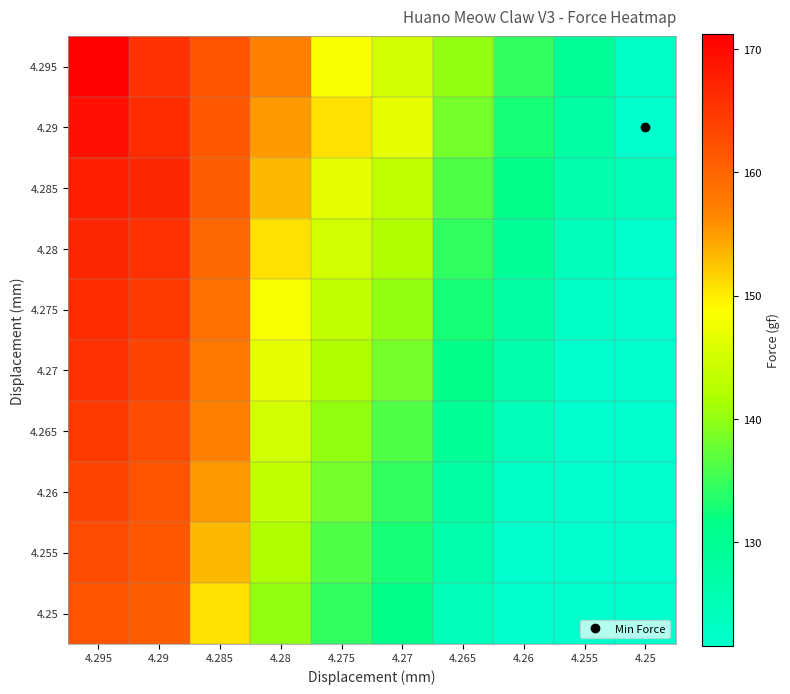

Count the number of data series in this chart.

10